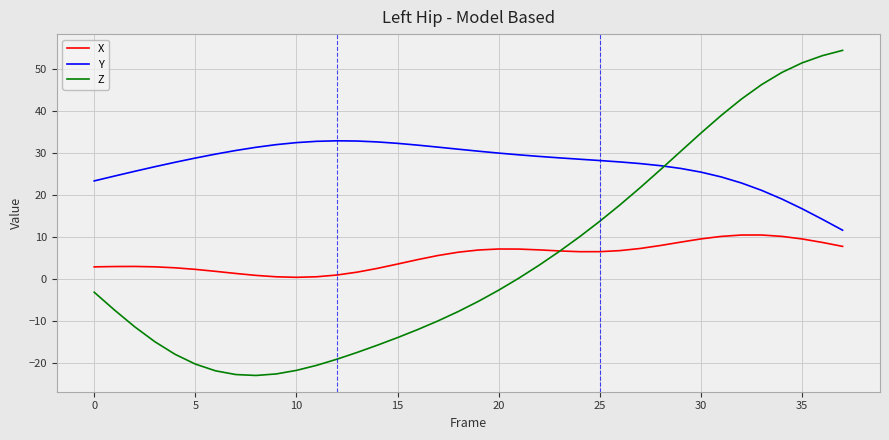

Which series has the largest total across all categories?

Y